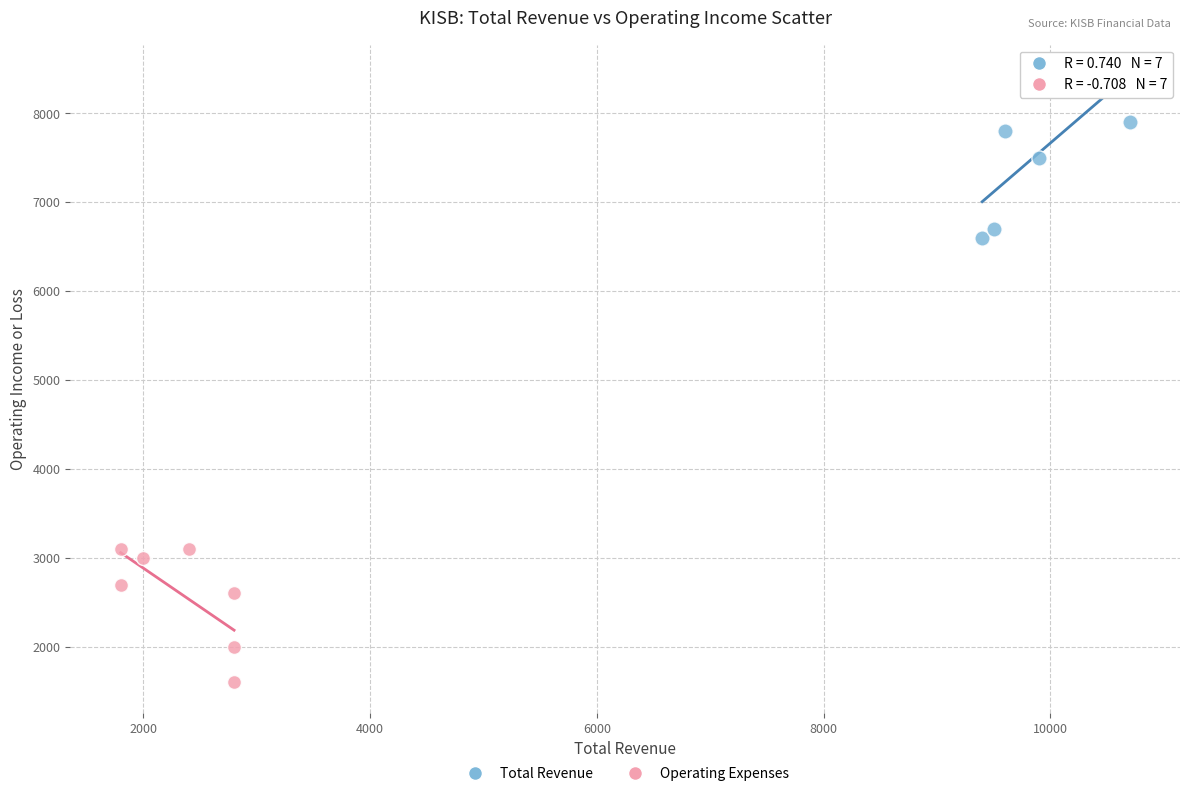

Which series reaches the minimum Y coordinate?

Operating Expenses